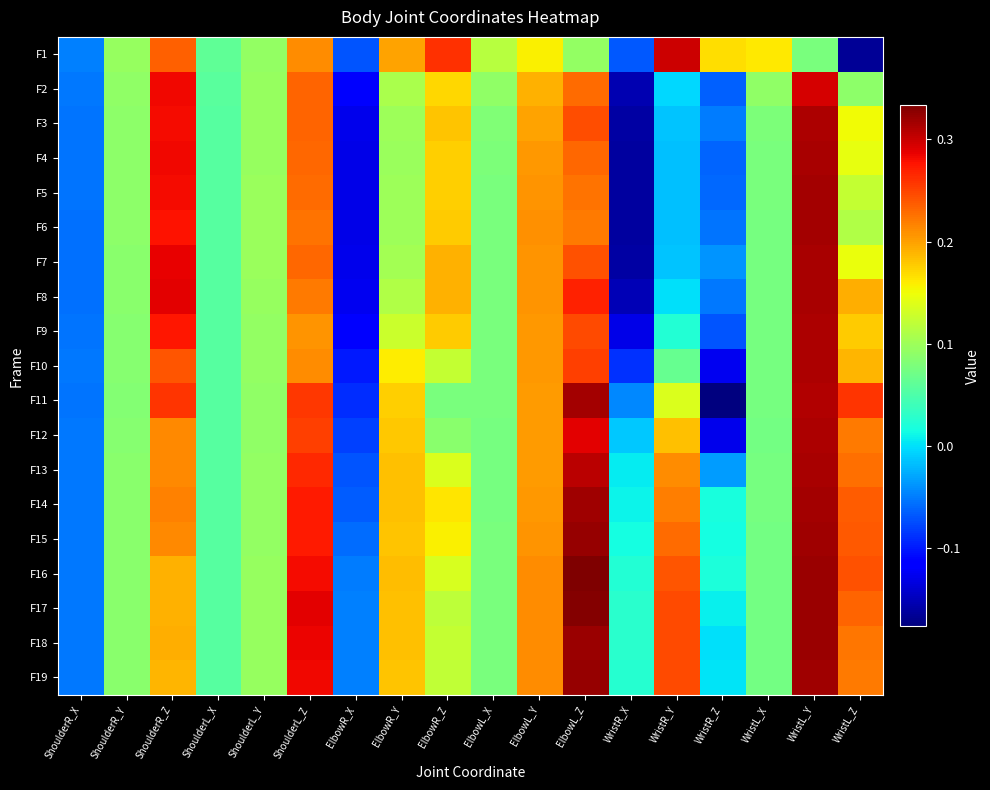

At which category is the sum across all series the highest?

WristL_Y